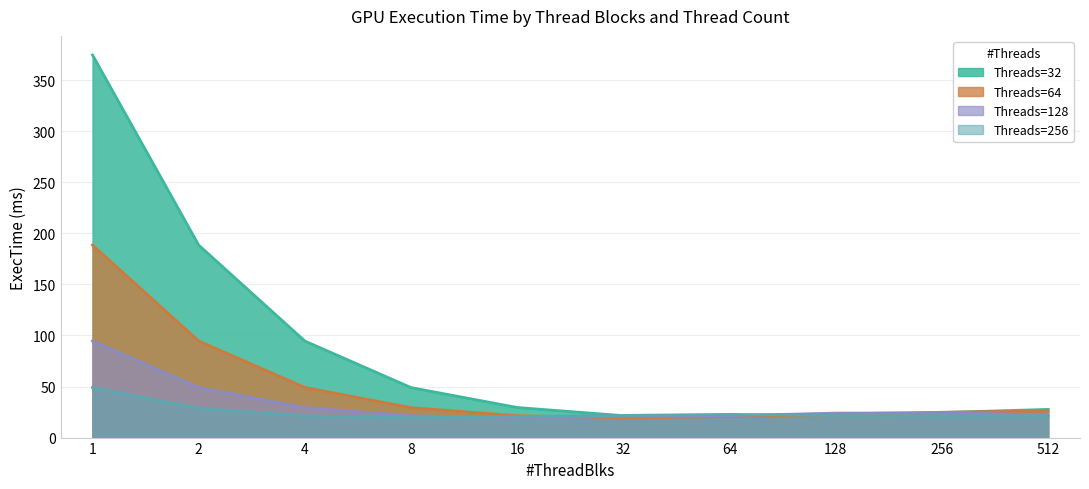

What is the sum of the Threads=32 values at 32 and 512?

49.1